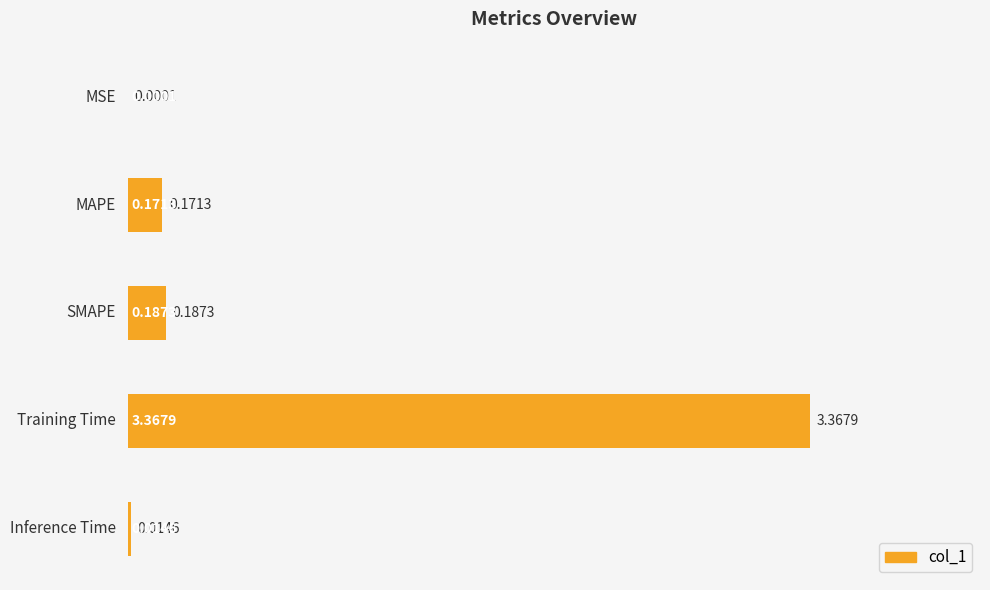

At which label is the value closest to 1?

SMAPE